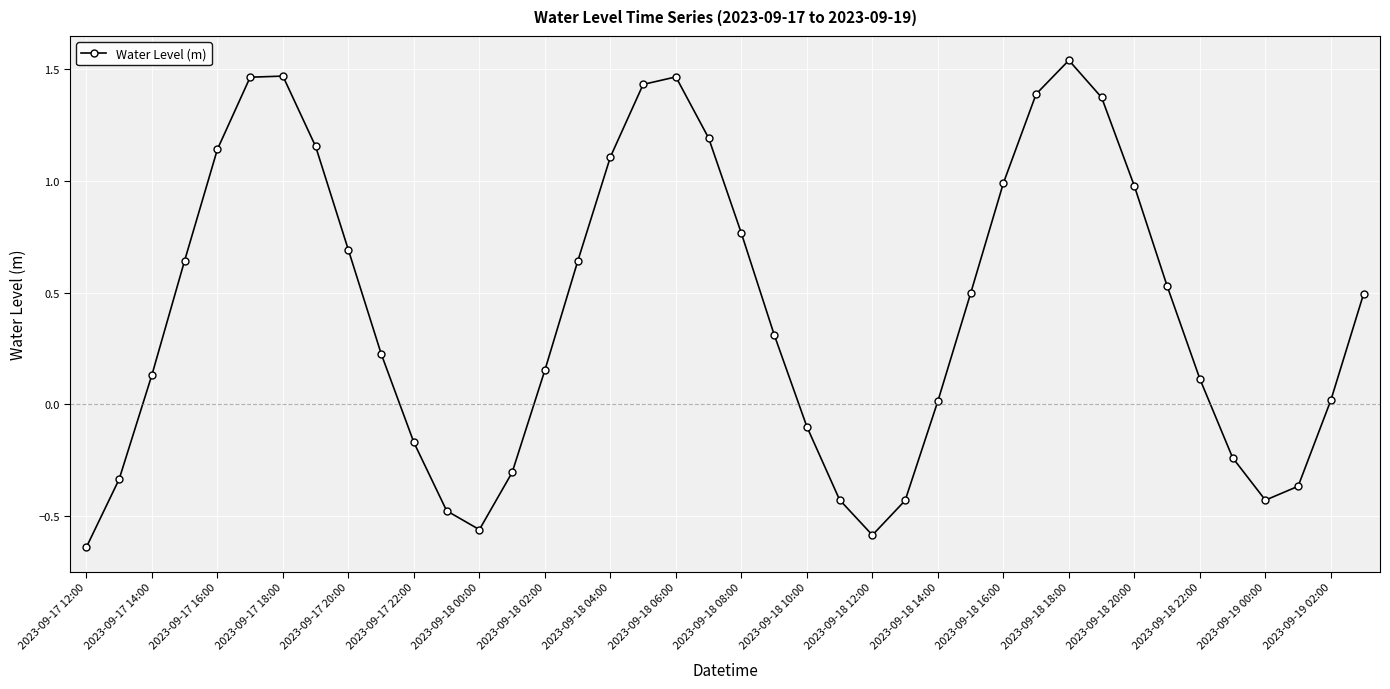

How many interior local peaks (higher than both neighbors) does the data have?

3